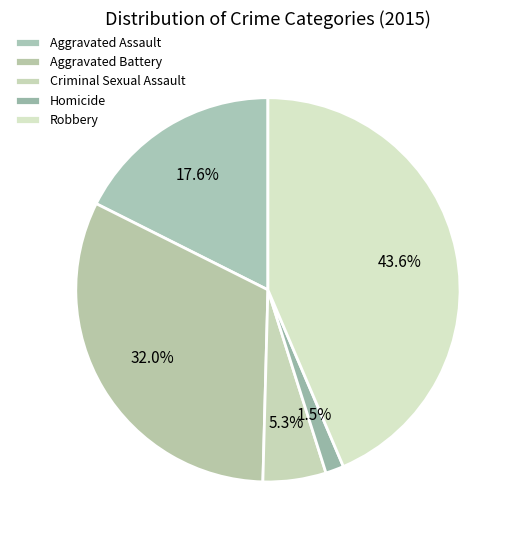

To the nearest percent, what is the difference between the largest and smallest slice percentages?

42%